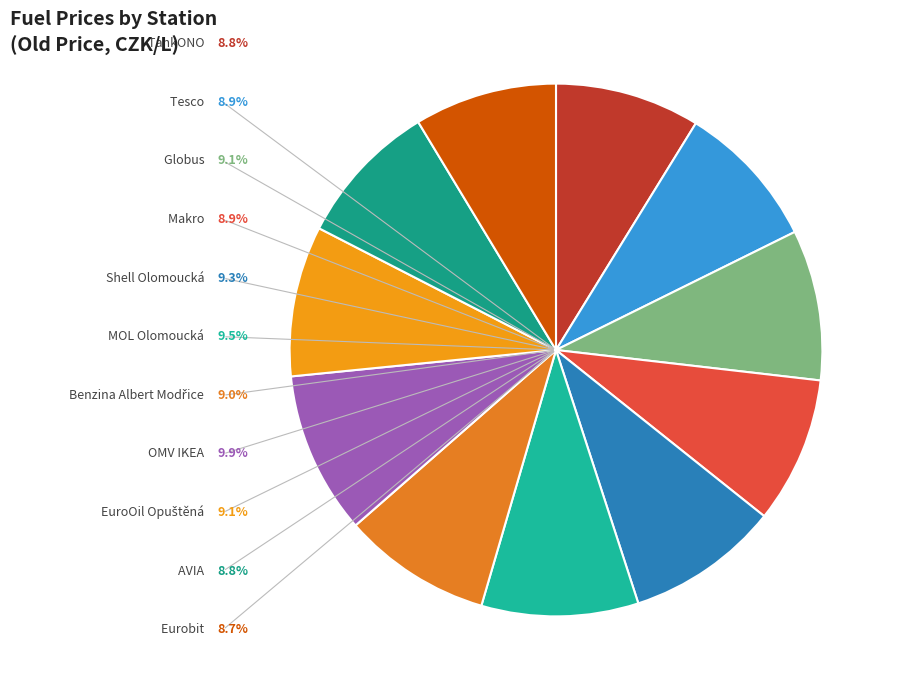

Which has a higher value, Globus or AVIA?

Globus